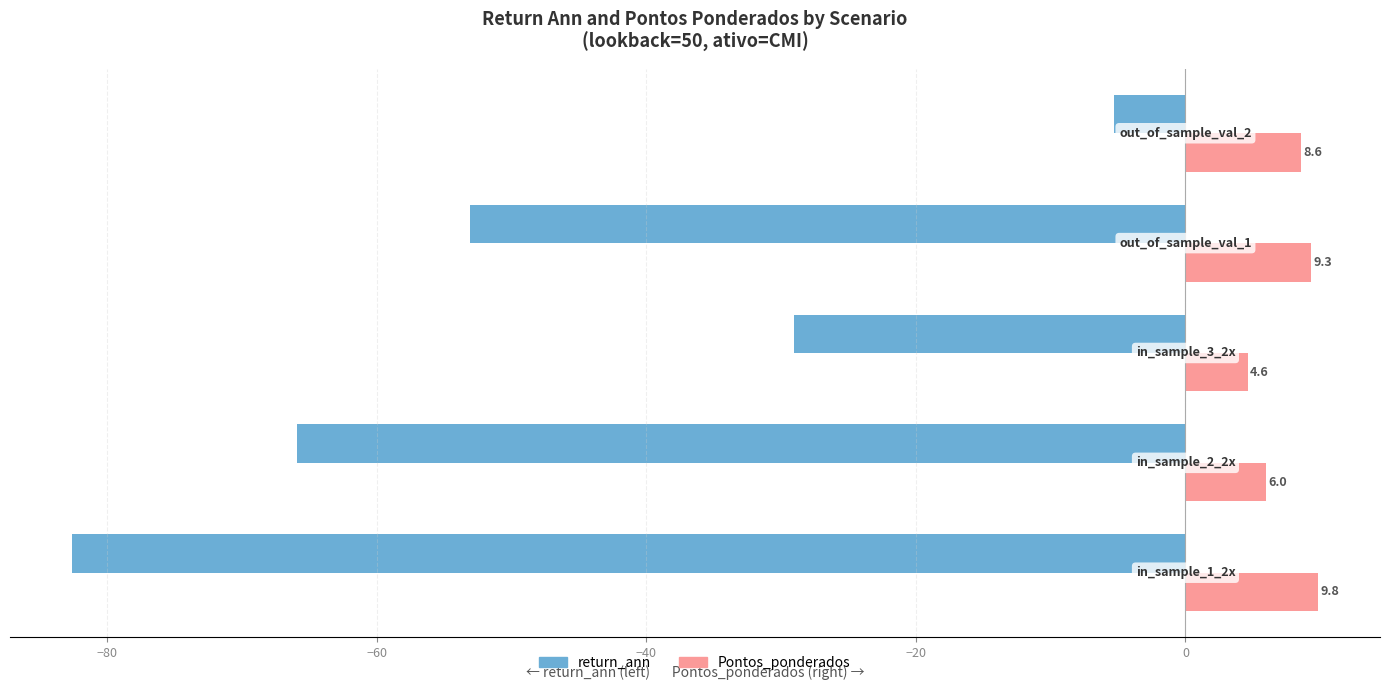

Which series has the largest total across all categories?

Pontos_ponderados